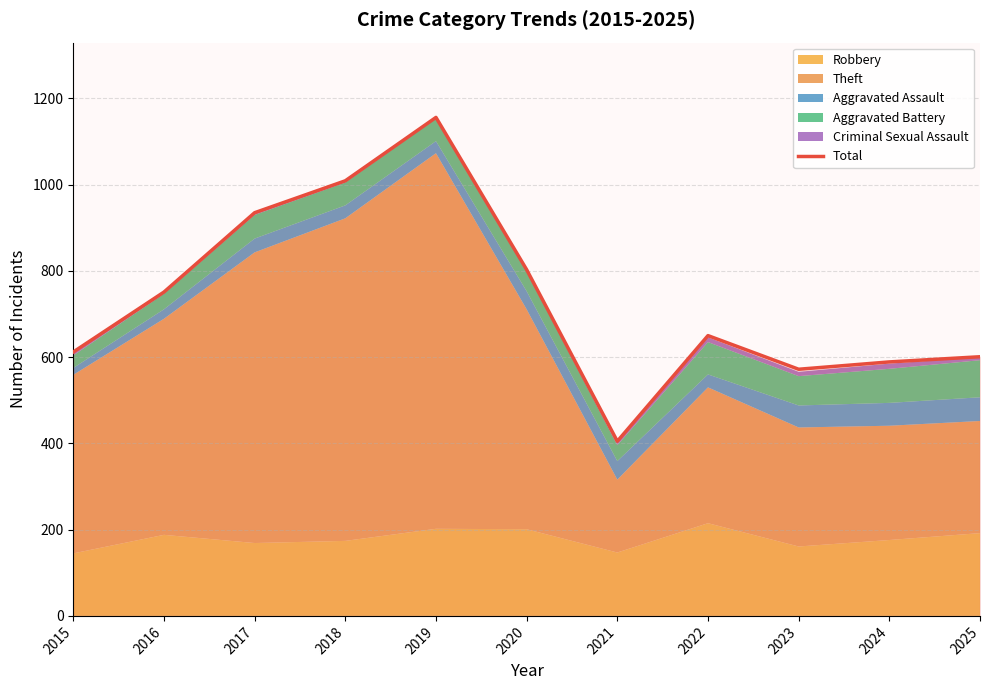

What is the smallest value displayed?

405